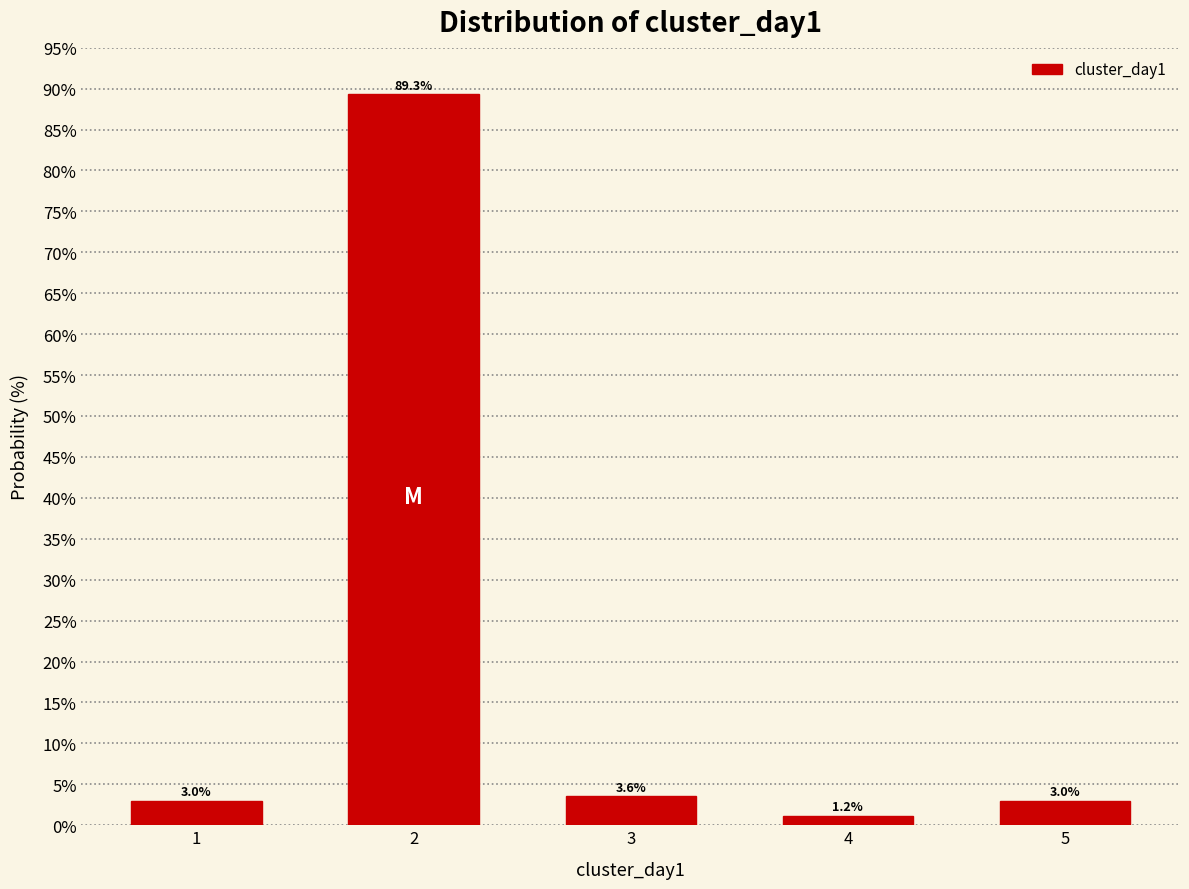

Reading right to left, what are all the values shown in this chart?

3.0	1.2	3.6	89.3	3.0